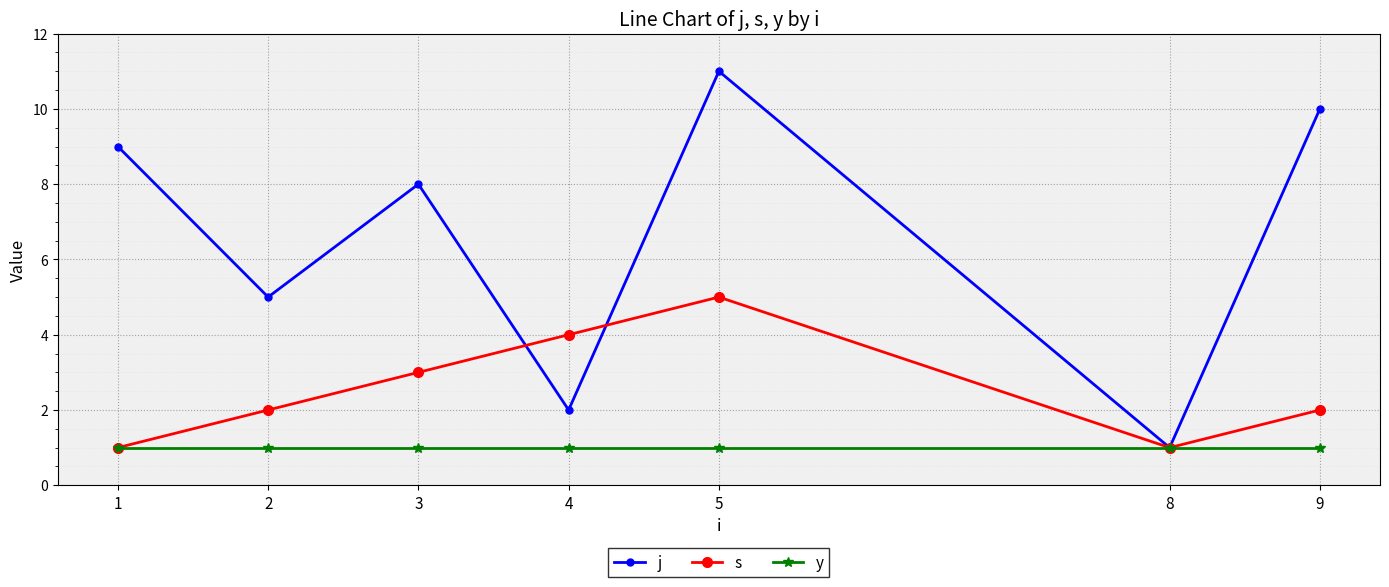

List the series in order of their overall mean, highest first.

j, s, y